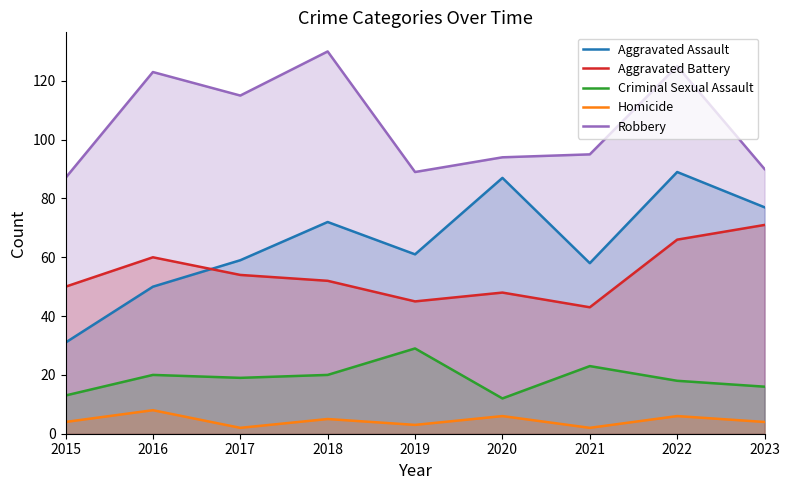

How many lines are shown in the chart?

5